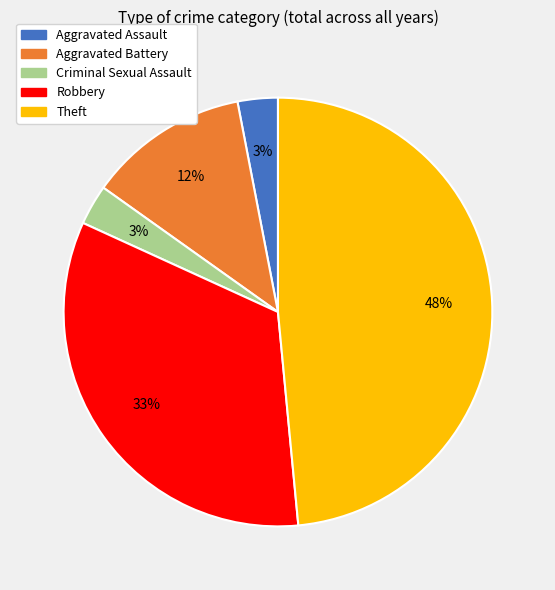

Do Criminal Sexual Assault and Aggravated Battery together represent more than half of the pie?

No